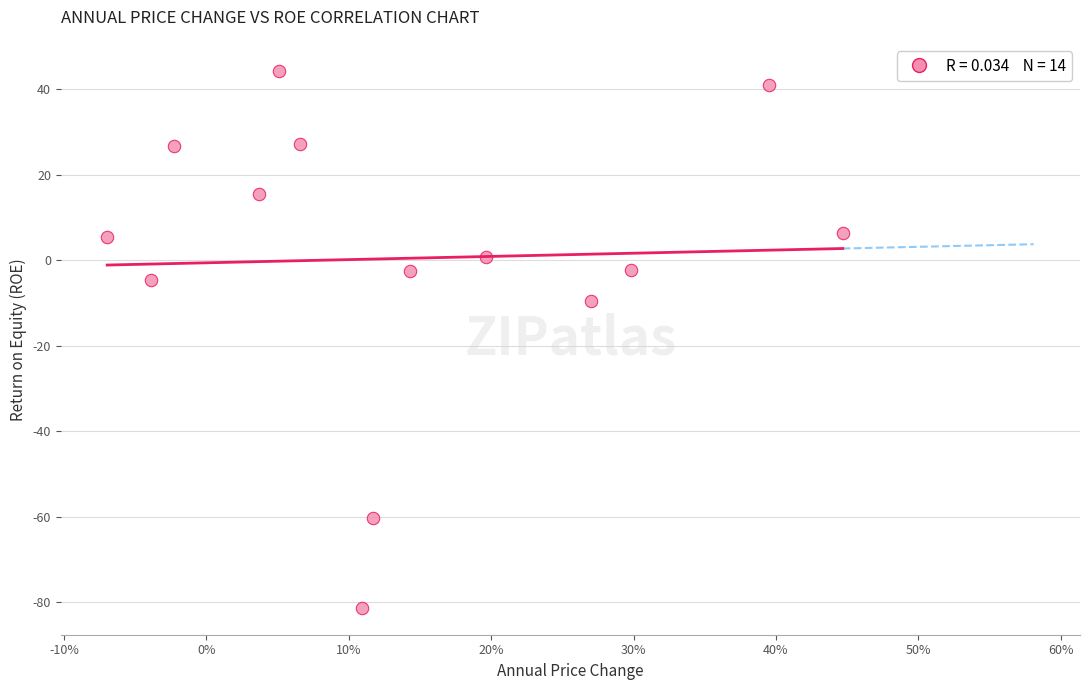

What is the range of X values (max minus min)?

0.5